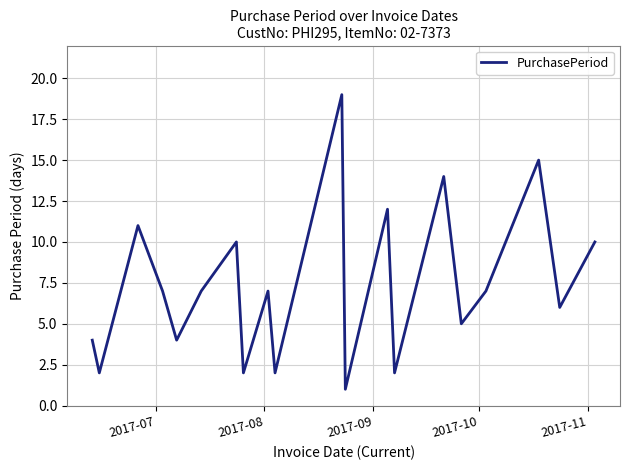

What is the maximum value shown in the chart?

19